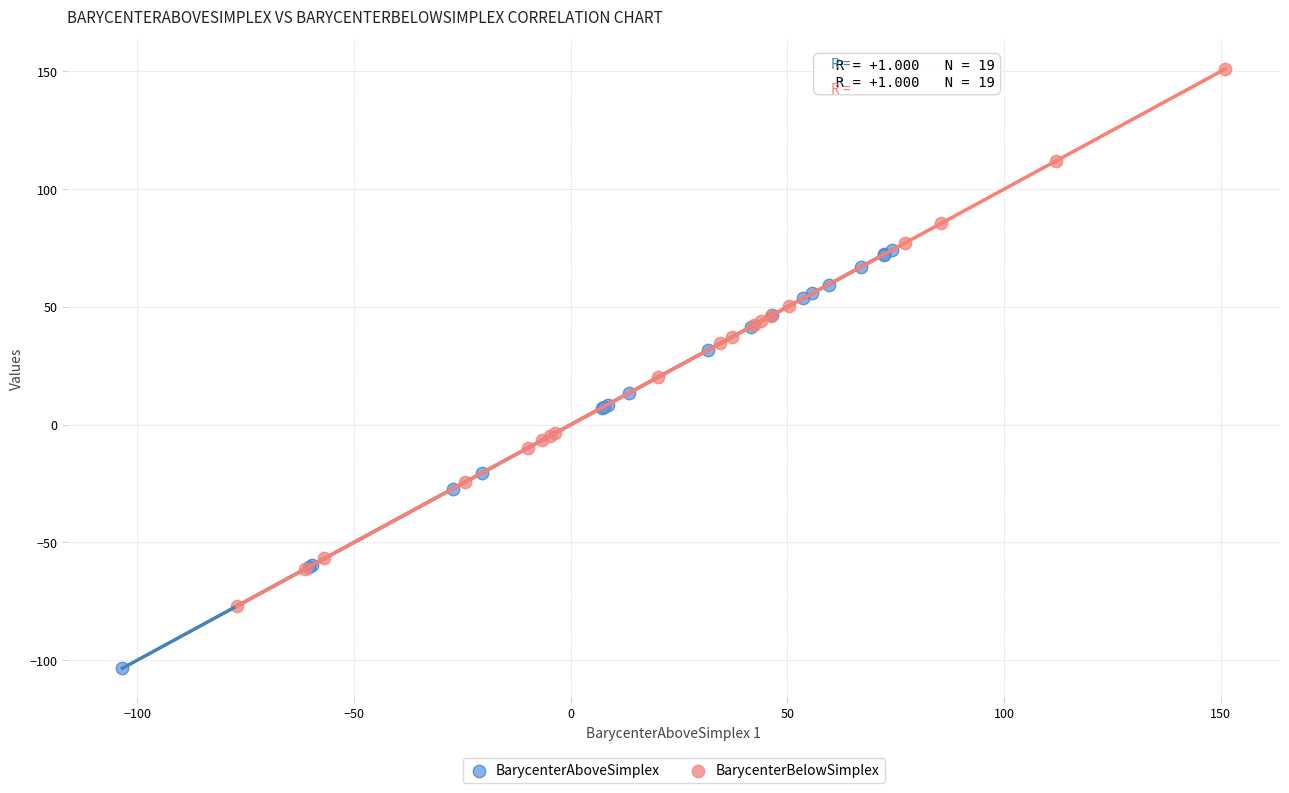

Which series contains the lowest Y value?

BarycenterAboveSimplex